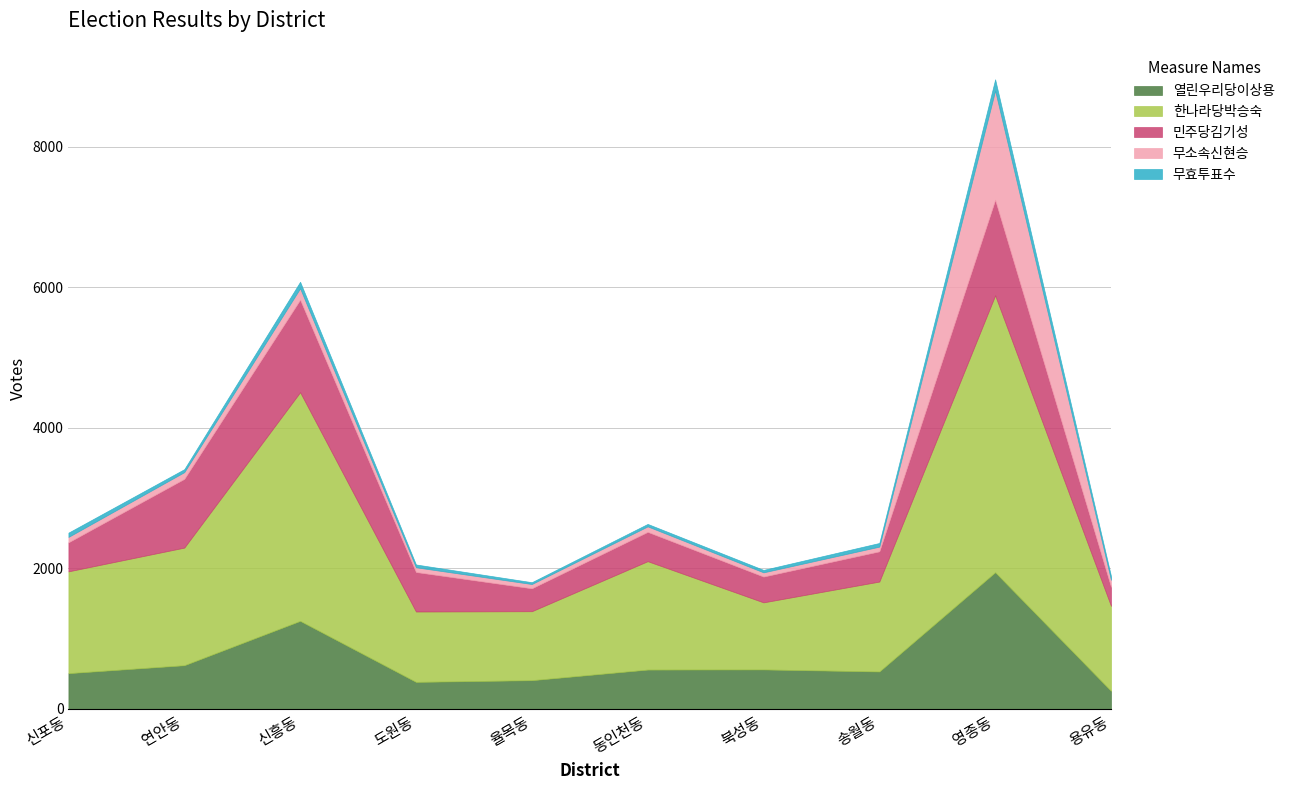

Which has a higher value, 신흥동 or 율목동?

신흥동